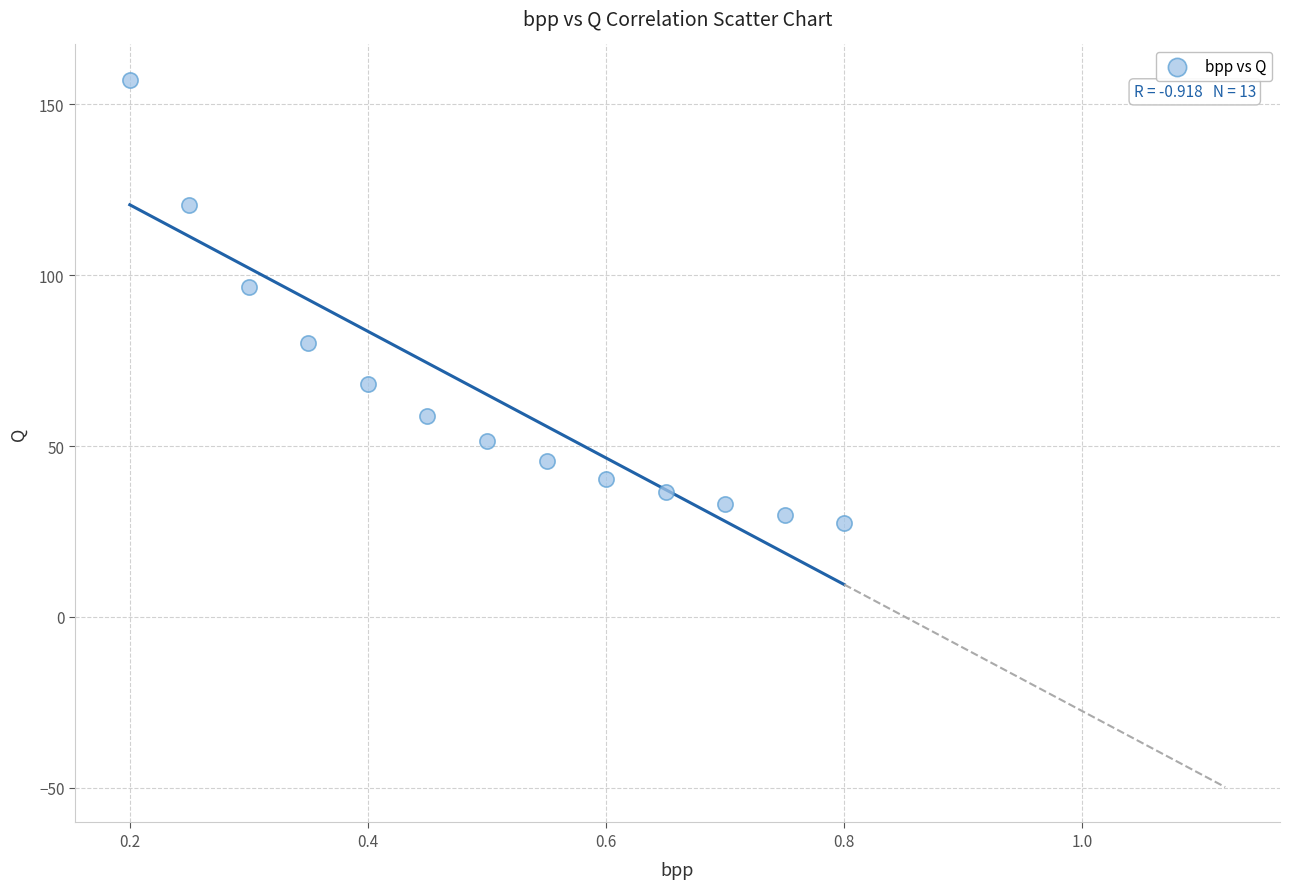

What is the range of X values (max minus min)?

0.6